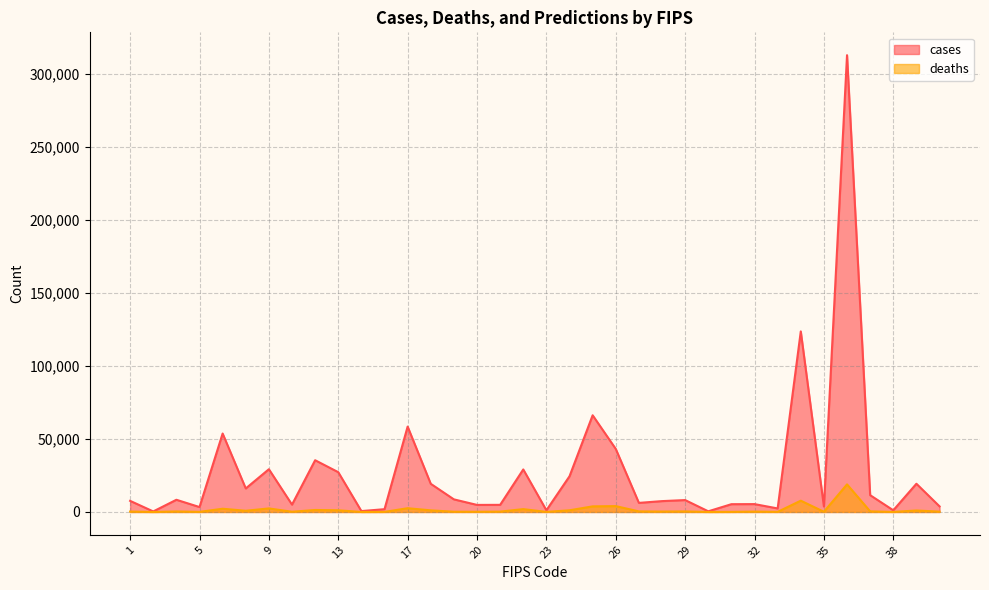

What are all the series names shown in the legend?

cases, deaths